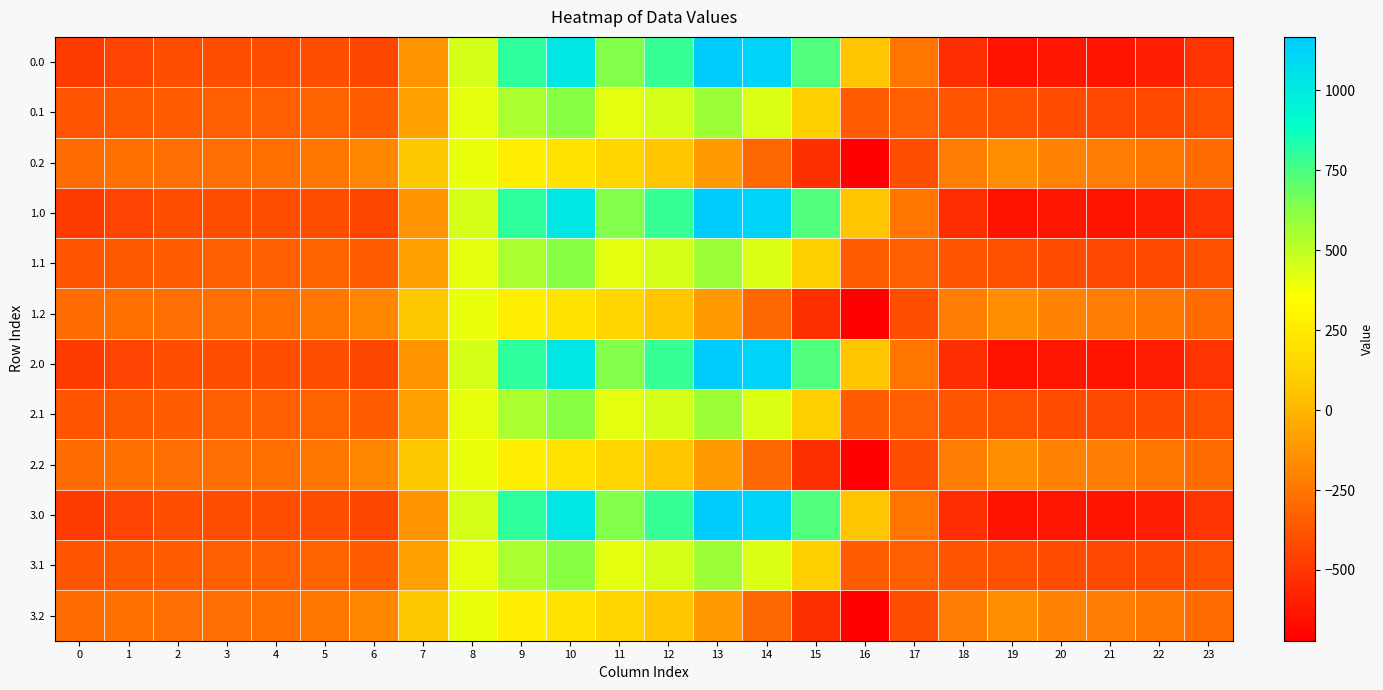

Reading left to right, extract all data points from this chart.

0.0: 0=-482.0	1=-449.5	2=-410.3	3=-404.4	4=-404.9	5=-410.8	6=-435.0	7=-136.4	8=454.2	9=804.0	10=1023.2	11=640.9	12=784.4	13=1167.2	14=1128.3	15=739.0	16=67.6	17=-250.3	18=-529.6	19=-644.5	20=-629.9	21=-638.4	22=-592.3	23=-511.3
0.1: 0=-384.6	1=-361.1	2=-347.9	3=-342.7	4=-339.6	5=-329.5	6=-345.2	7=-81.6	8=412.6	9=542.1	10=628.1	11=415.4	12=456.1	13=574.0	14=438.6	15=111.1	16=-353.7	17=-340.1	18=-388.5	19=-399.7	20=-414.5	21=-432.4	22=-419.9	23=-399.4
0.2: 0=-287.1	1=-272.7	2=-285.5	3=-281.0	4=-274.4	5=-248.1	6=-187.1	7=77.9	8=407.2	9=271.1	10=202.5	11=149.1	12=65.2	13=-104.4	14=-301.9	15=-522.2	16=-721.2	17=-409.5	18=-223.1	19=-151.1	20=-199.2	21=-226.4	22=-247.4	23=-287.5
1.0: 0=-482.0	1=-449.5	2=-410.3	3=-404.4	4=-404.9	5=-410.8	6=-435.0	7=-136.4	8=454.2	9=804.0	10=1023.2	11=640.9	12=784.4	13=1167.2	14=1128.3	15=739.0	16=67.6	17=-250.3	18=-529.6	19=-644.5	20=-629.9	21=-638.4	22=-592.3	23=-511.3
1.1: 0=-384.6	1=-361.1	2=-347.9	3=-342.7	4=-339.6	5=-329.5	6=-345.2	7=-81.6	8=412.6	9=542.1	10=628.1	11=415.4	12=456.1	13=574.0	14=438.6	15=111.1	16=-353.7	17=-340.1	18=-388.5	19=-399.7	20=-414.5	21=-432.4	22=-419.9	23=-399.4
1.2: 0=-287.1	1=-272.7	2=-285.5	3=-281.0	4=-274.4	5=-248.1	6=-187.1	7=77.9	8=407.2	9=271.1	10=202.5	11=149.1	12=65.2	13=-104.4	14=-301.9	15=-522.2	16=-721.2	17=-409.5	18=-223.1	19=-151.1	20=-199.2	21=-226.4	22=-247.4	23=-287.5
2.0: 0=-482.0	1=-449.5	2=-410.3	3=-404.4	4=-404.9	5=-410.8	6=-435.0	7=-136.4	8=454.2	9=804.0	10=1023.2	11=640.9	12=784.4	13=1167.2	14=1128.3	15=739.0	16=67.6	17=-250.3	18=-529.6	19=-644.5	20=-629.9	21=-638.4	22=-592.3	23=-511.3
2.1: 0=-384.6	1=-361.1	2=-347.9	3=-342.7	4=-339.6	5=-329.5	6=-345.2	7=-81.6	8=412.6	9=542.1	10=628.1	11=415.4	12=456.1	13=574.0	14=438.6	15=111.1	16=-353.7	17=-340.1	18=-388.5	19=-399.7	20=-414.5	21=-432.4	22=-419.9	23=-399.4
2.2: 0=-287.1	1=-272.7	2=-285.5	3=-281.0	4=-274.4	5=-248.1	6=-187.1	7=77.9	8=407.2	9=271.1	10=202.5	11=149.1	12=65.2	13=-104.4	14=-301.9	15=-522.2	16=-721.2	17=-409.5	18=-223.1	19=-151.1	20=-199.2	21=-226.4	22=-247.4	23=-287.5
3.0: 0=-482.0	1=-449.5	2=-410.3	3=-404.4	4=-404.9	5=-410.8	6=-435.0	7=-136.4	8=454.2	9=804.0	10=1023.2	11=640.9	12=784.4	13=1167.2	14=1128.3	15=739.0	16=67.6	17=-250.3	18=-529.6	19=-644.5	20=-629.9	21=-638.4	22=-592.3	23=-511.3
3.1: 0=-384.6	1=-361.1	2=-347.9	3=-342.7	4=-339.6	5=-329.5	6=-345.2	7=-81.6	8=412.6	9=542.1	10=628.1	11=415.4	12=456.1	13=574.0	14=438.6	15=111.1	16=-353.7	17=-340.1	18=-388.5	19=-399.7	20=-414.5	21=-432.4	22=-419.9	23=-399.4
3.2: 0=-287.1	1=-272.7	2=-285.5	3=-281.0	4=-274.4	5=-248.1	6=-187.1	7=77.9	8=407.2	9=271.1	10=202.5	11=149.1	12=65.2	13=-104.4	14=-301.9	15=-522.2	16=-721.2	17=-409.5	18=-223.1	19=-151.1	20=-199.2	21=-226.4	22=-247.4	23=-287.5